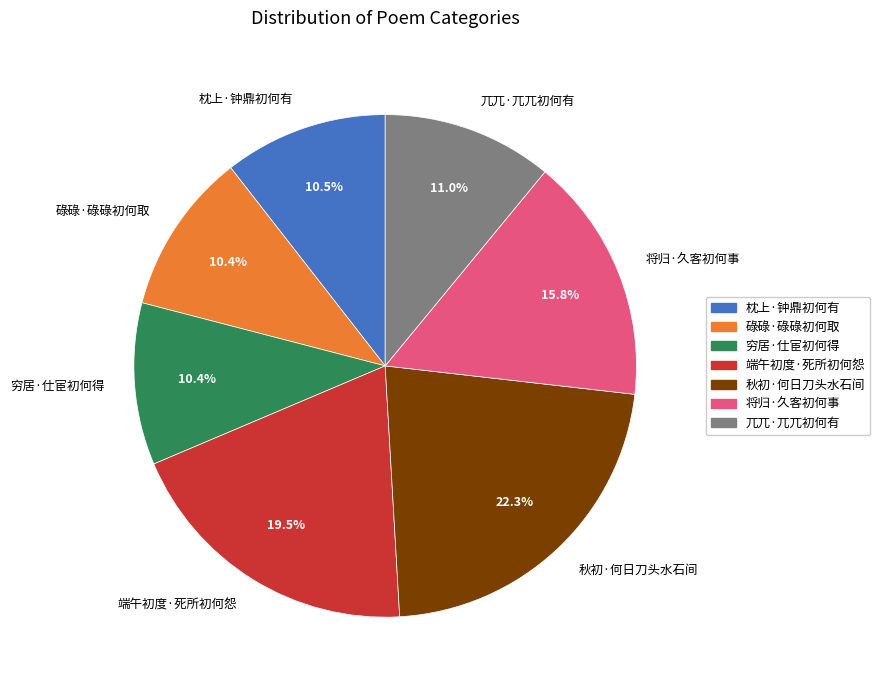

Is it true that 将归·久客初何事 is 16% of the pie?

True